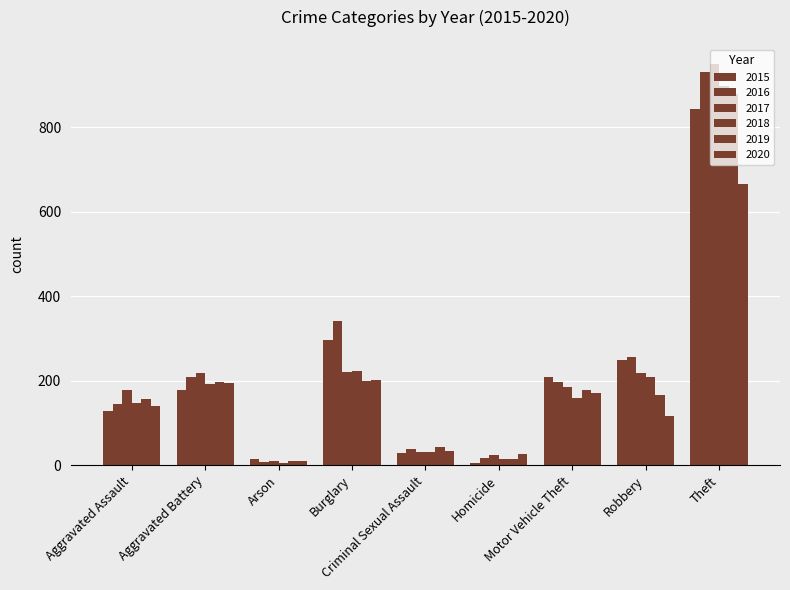

At which label does 2016 reach its minimum?

Arson